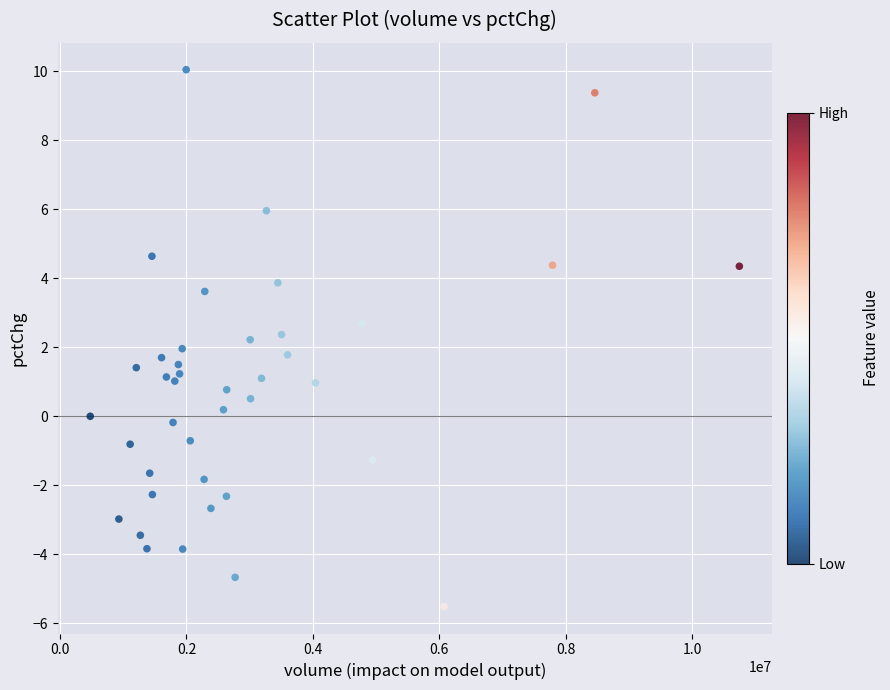

What is the range of X values (max minus min)?

10264484.0